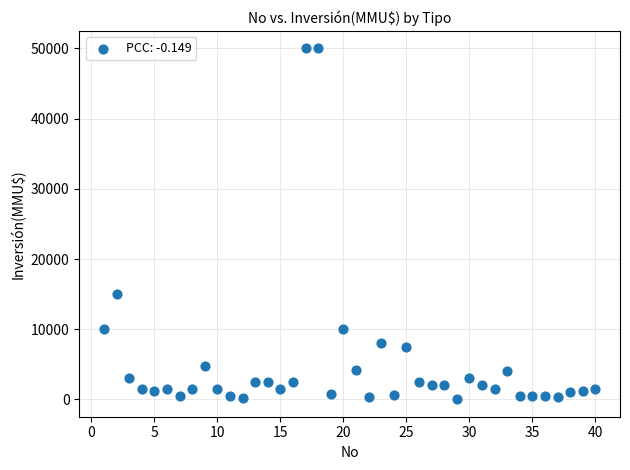

What is the range of Y values (max minus min)?

49962